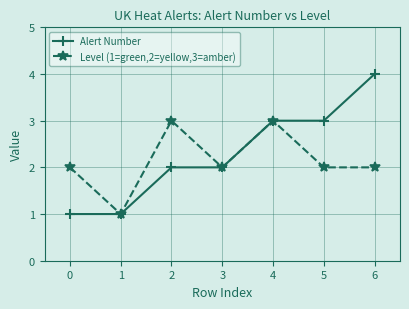

What value does the Alert Number series have at 6?

4